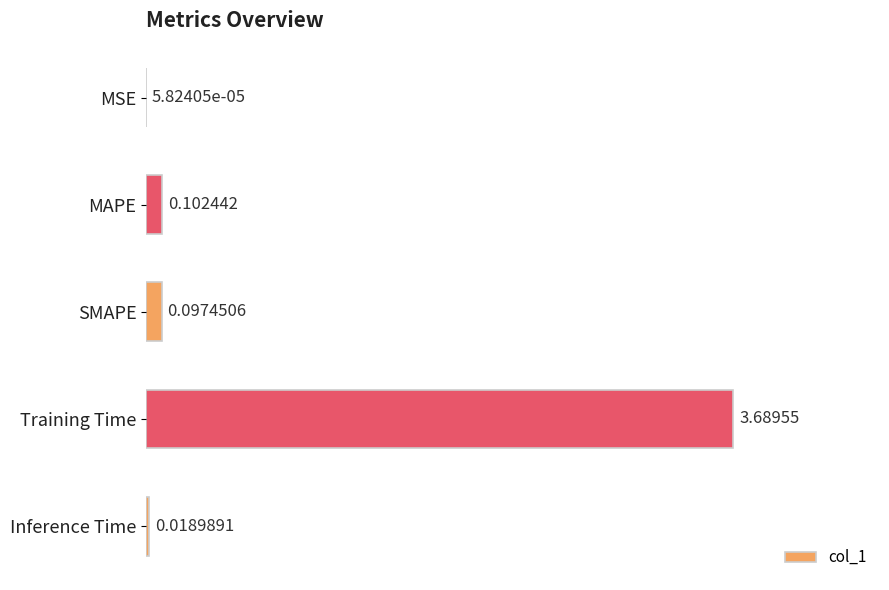

At which category does the chart reach its peak across all series?

Training Time